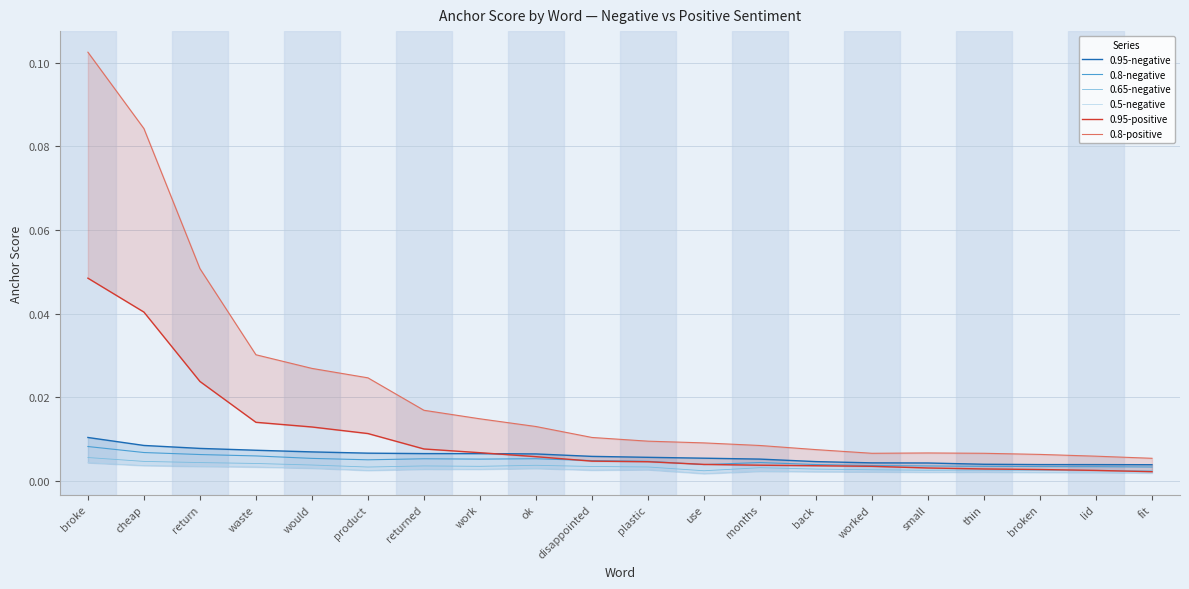

What are all the series names shown in the legend?

0.95-negative, 0.8-negative, 0.65-negative, 0.5-negative, 0.95-positive, 0.8-positive